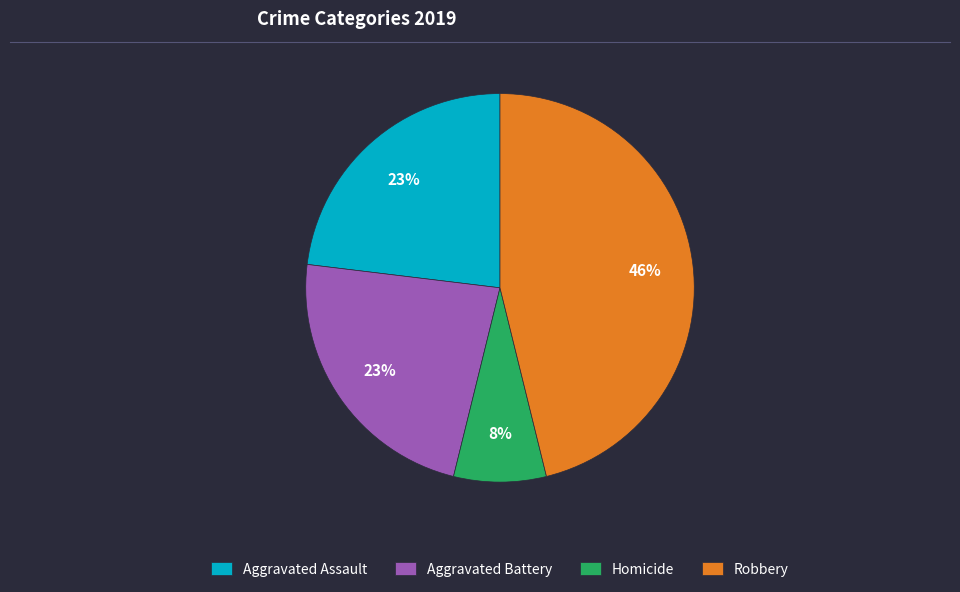

Which has a higher value, Aggravated Battery or Homicide?

Aggravated Battery